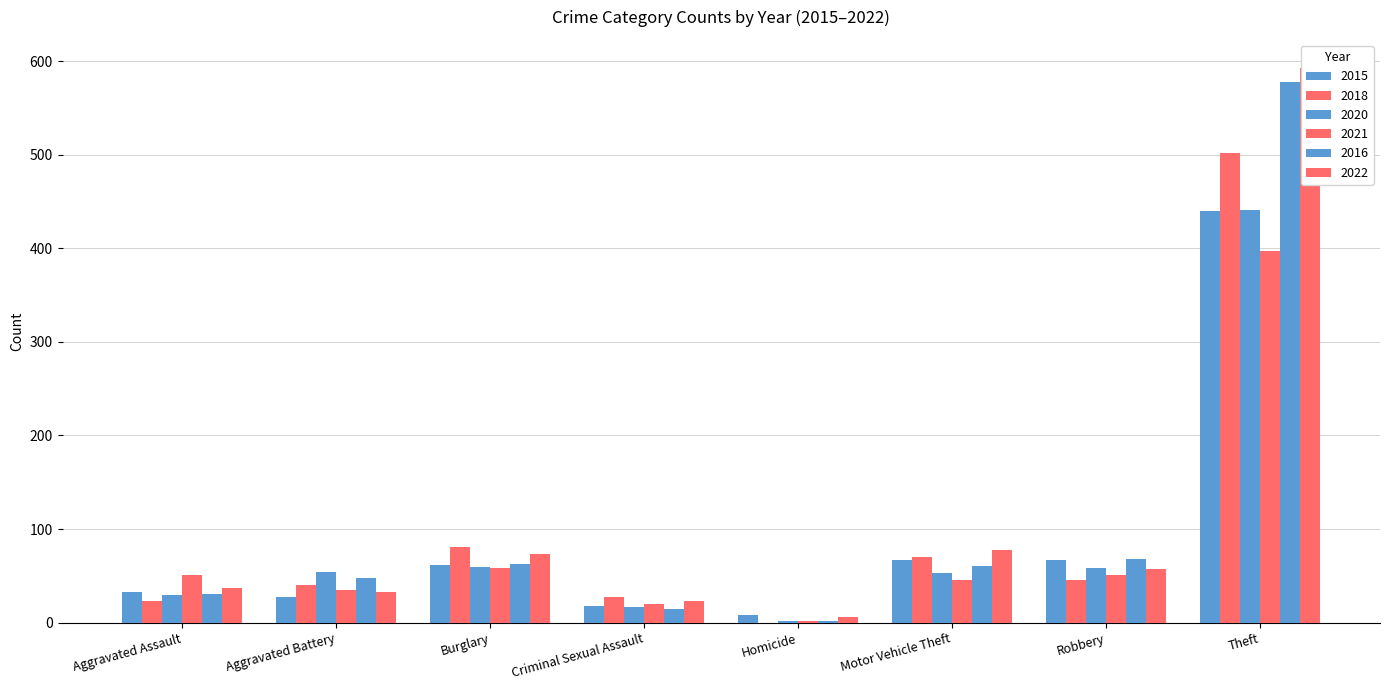

What are all the series names shown in the legend?

2015, 2018, 2020, 2021, 2016, 2022